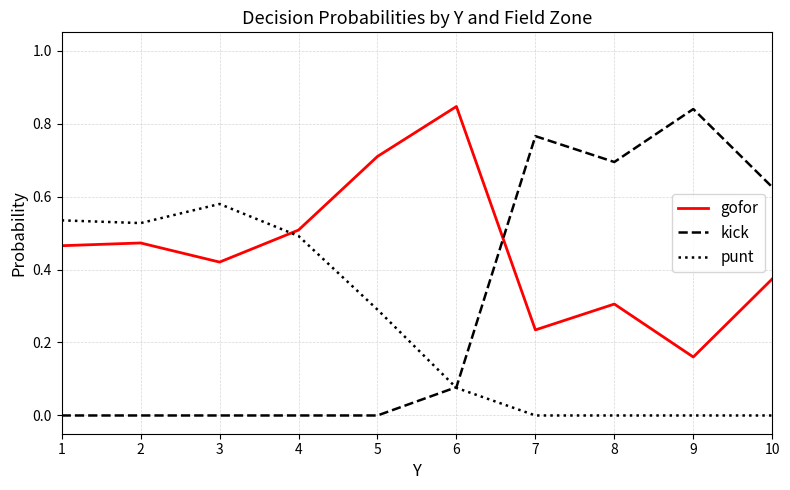

Count the number of categories in the chart.

10